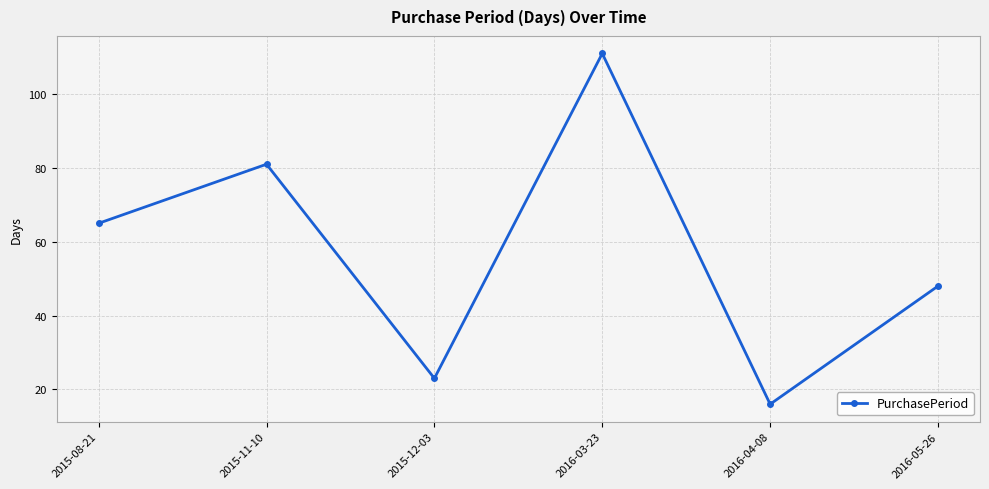

Rank the categories by value from lowest to highest.

2016-04-08, 2015-12-03, 2016-05-26, 2015-08-21, 2015-11-10, 2016-03-23